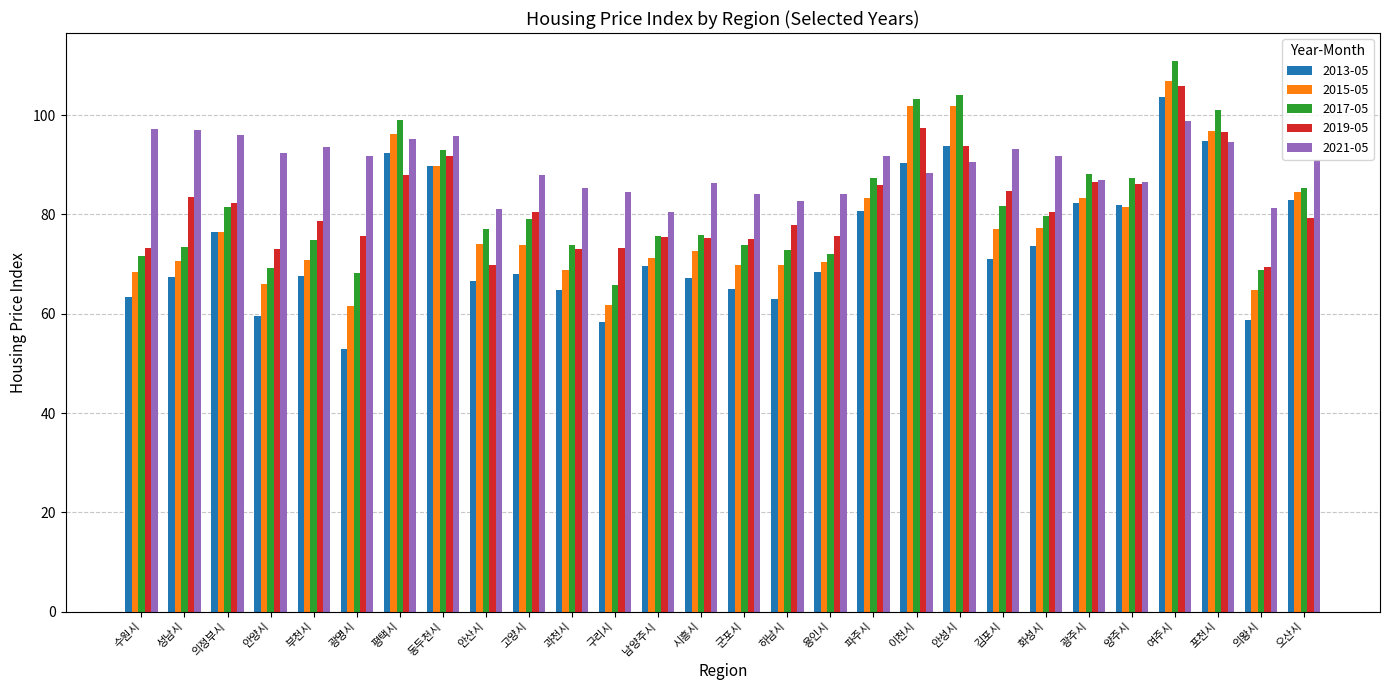

True or false: 2013-05 has a value of 62.9 at 하남시.

True